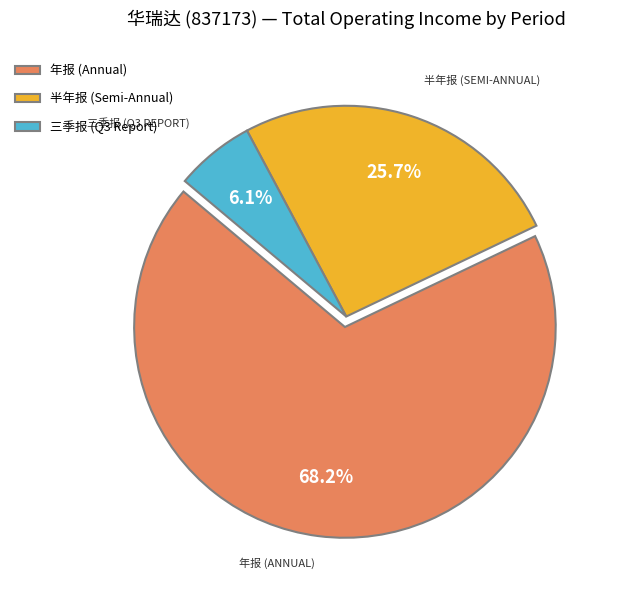

What percentage do 年报 (Annual) and 三季报 (Q3 Report) together represent?

74.3%